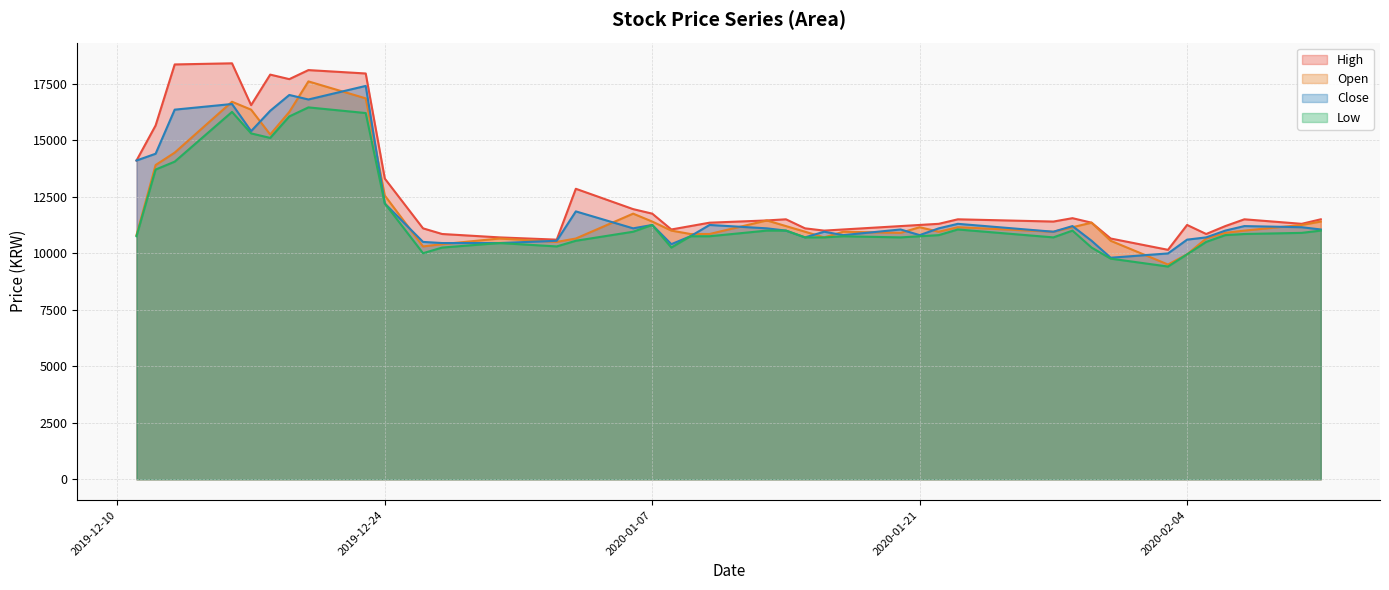

Which series has the largest range (max minus min)?

High